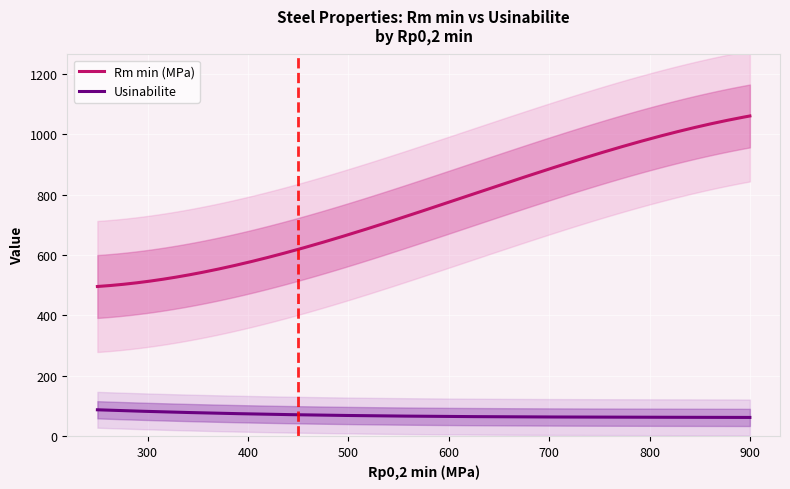

What are all the series names shown in the legend?

Rm min, Usinabilite